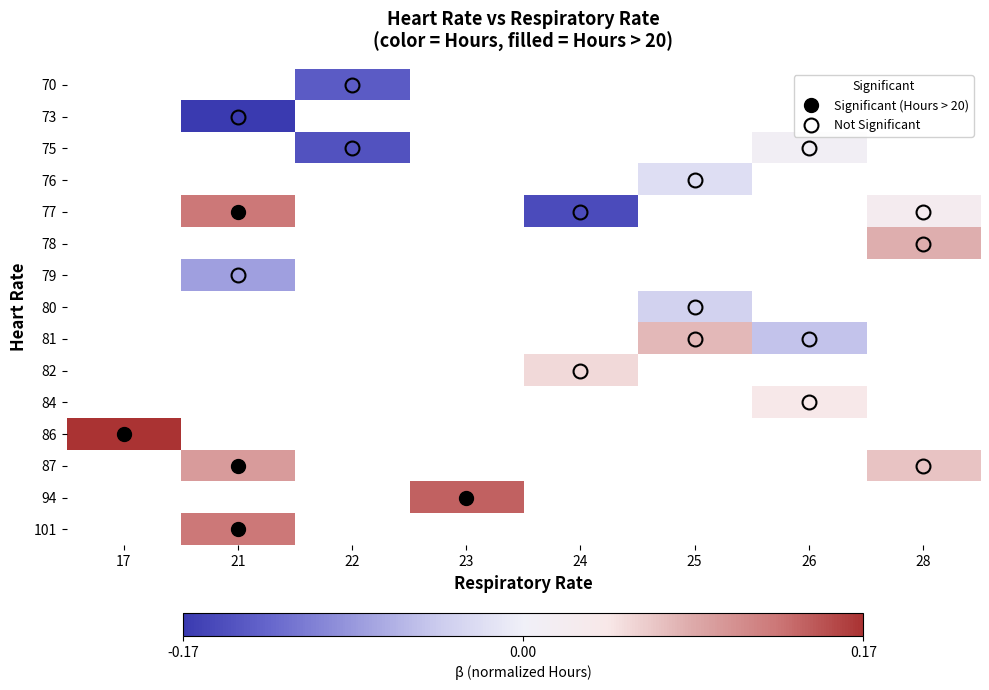

Which has a higher value, 23 or 21?

21